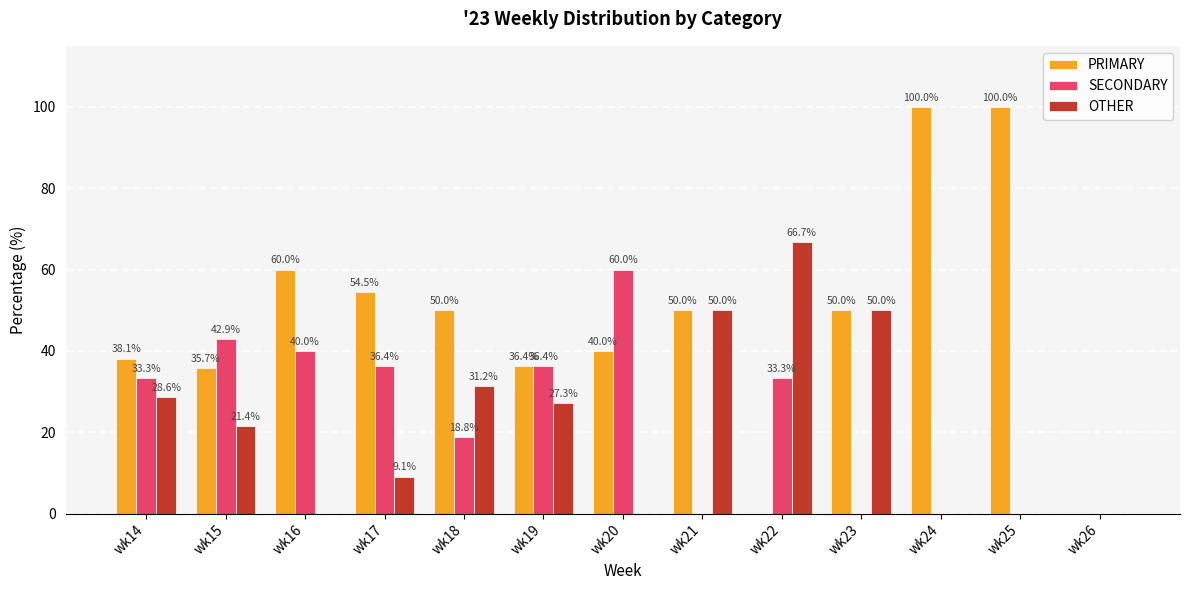

What is the maximum value shown in the chart?

100.0